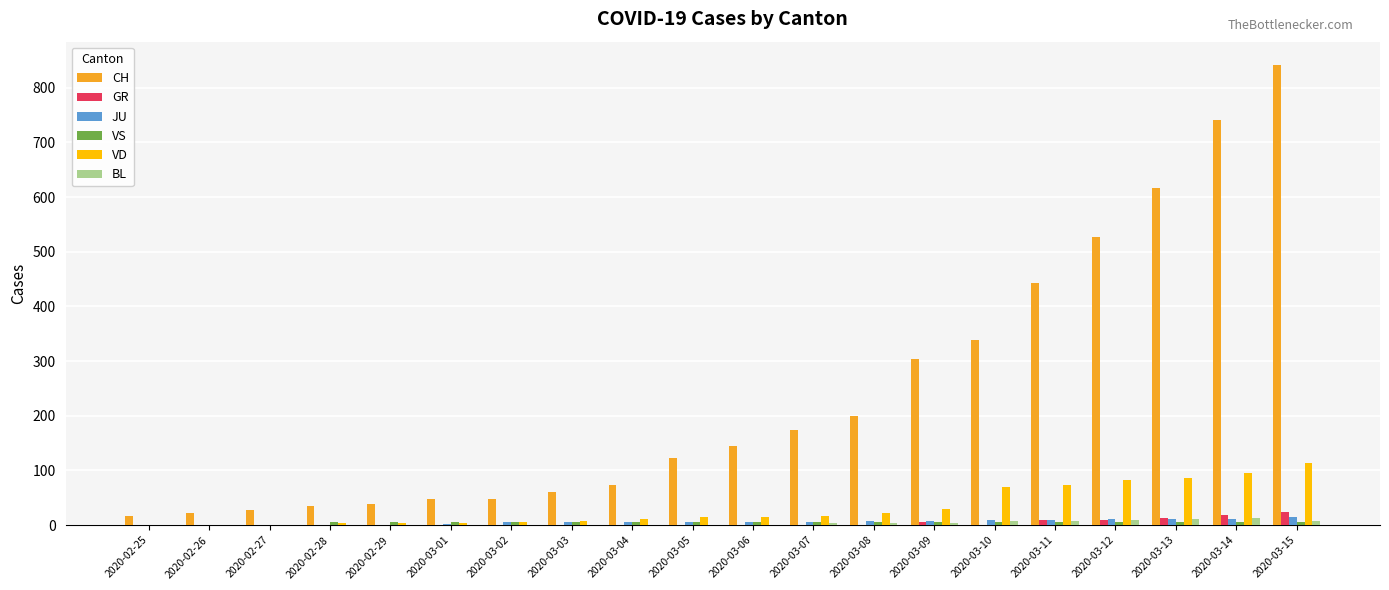

Which series has the widest spread of values?

CH